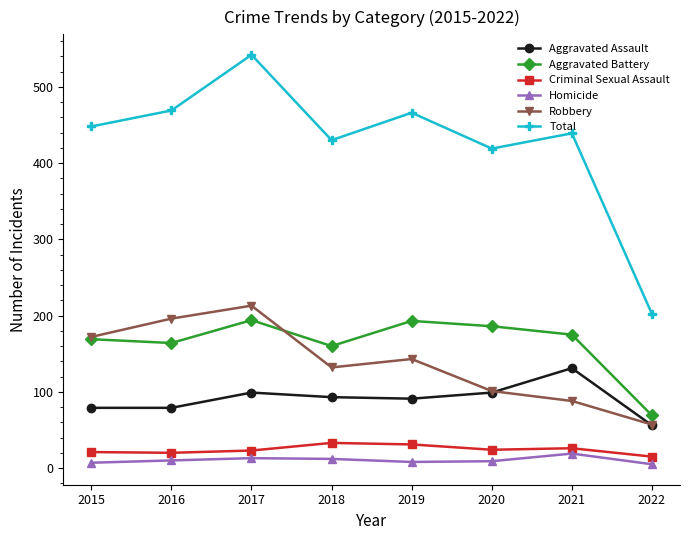

At which label does Total reach its minimum?

2022